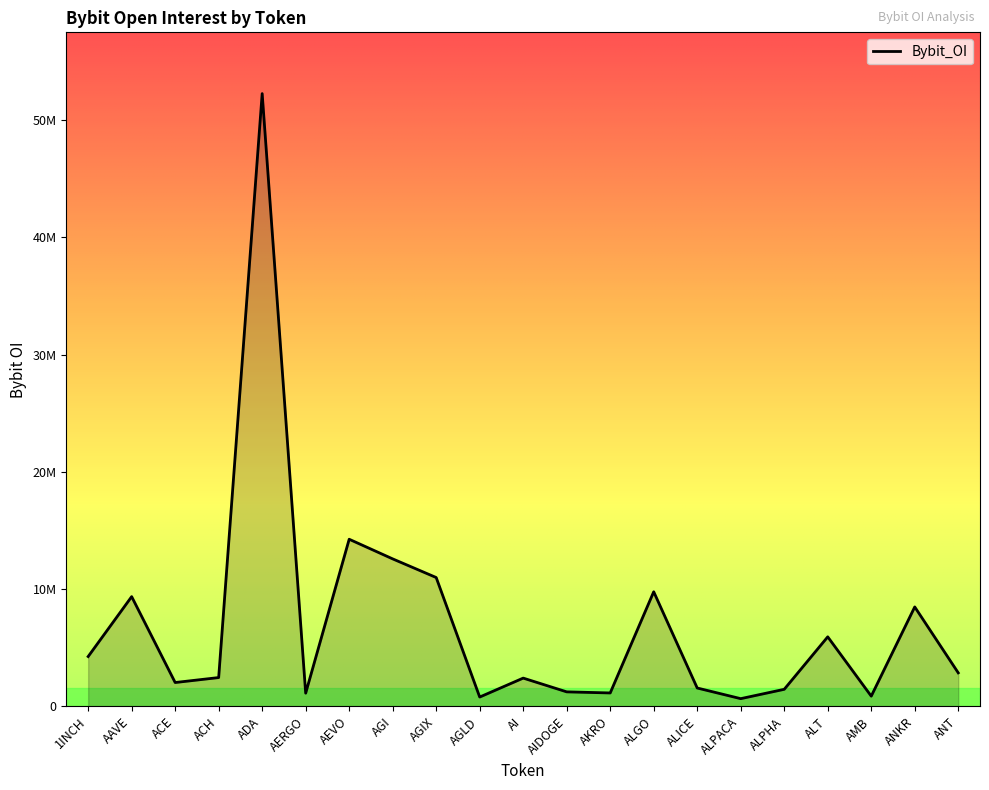

Does the chart have visible grid lines?

No